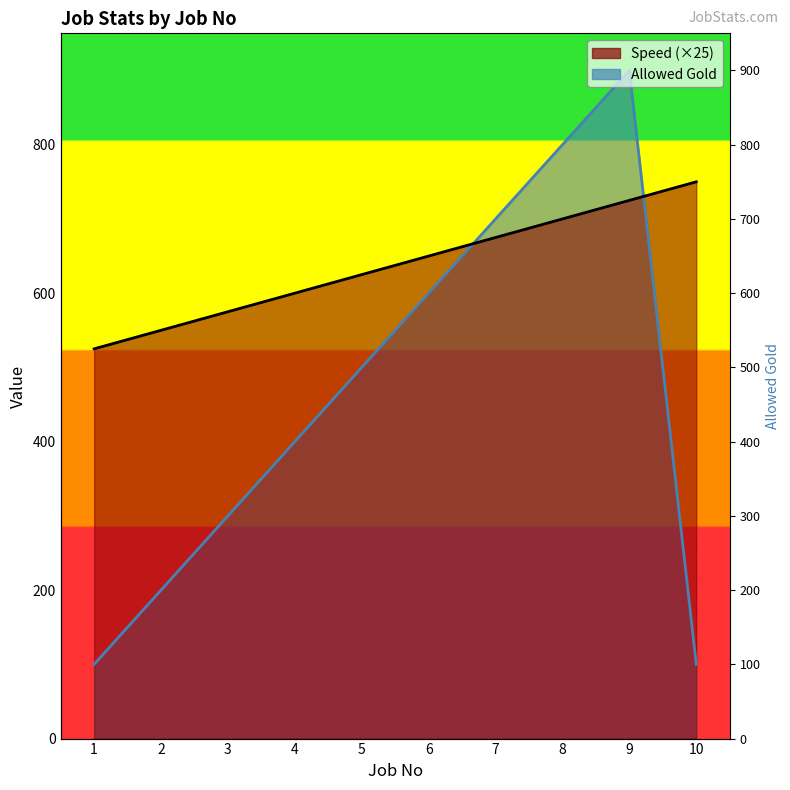

Between 6 and 4, which is larger?

6